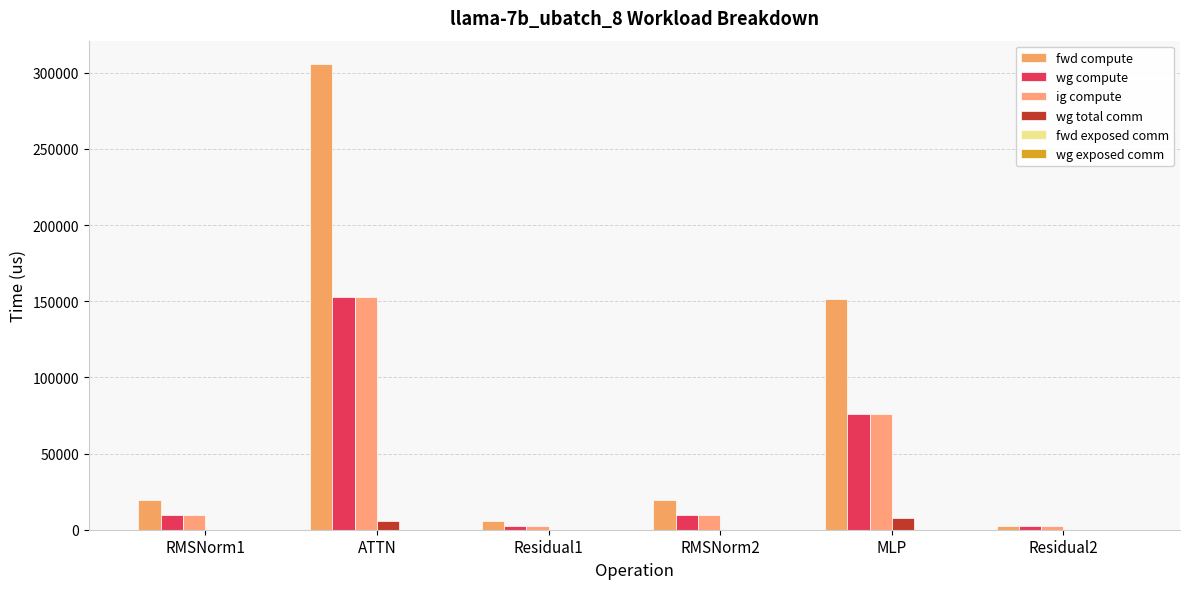

Rank the series at RMSNorm2 from highest to lowest value.

fwd compute, wg compute, ig compute, wg total comm, fwd exposed comm, wg exposed comm